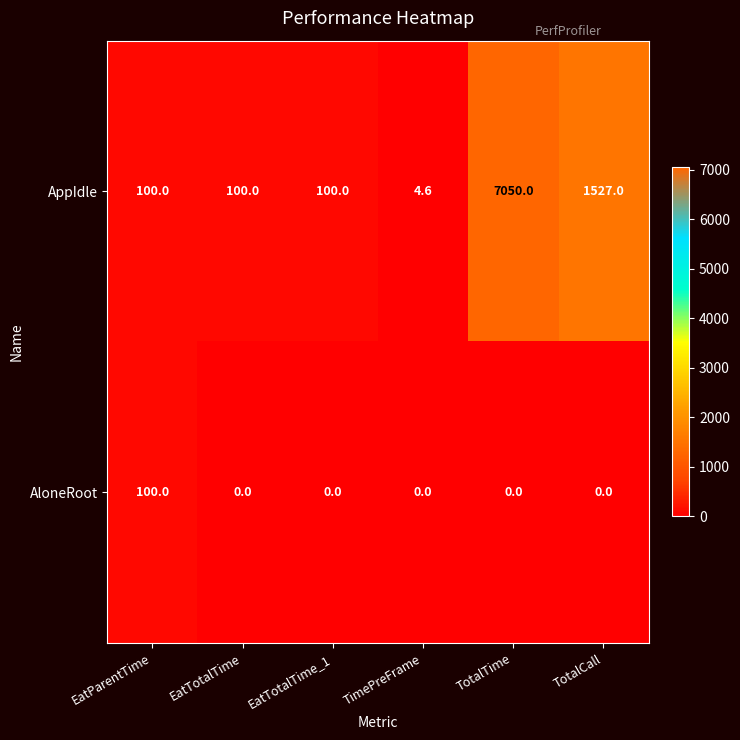

Which series has the largest total across all categories?

AppIdle